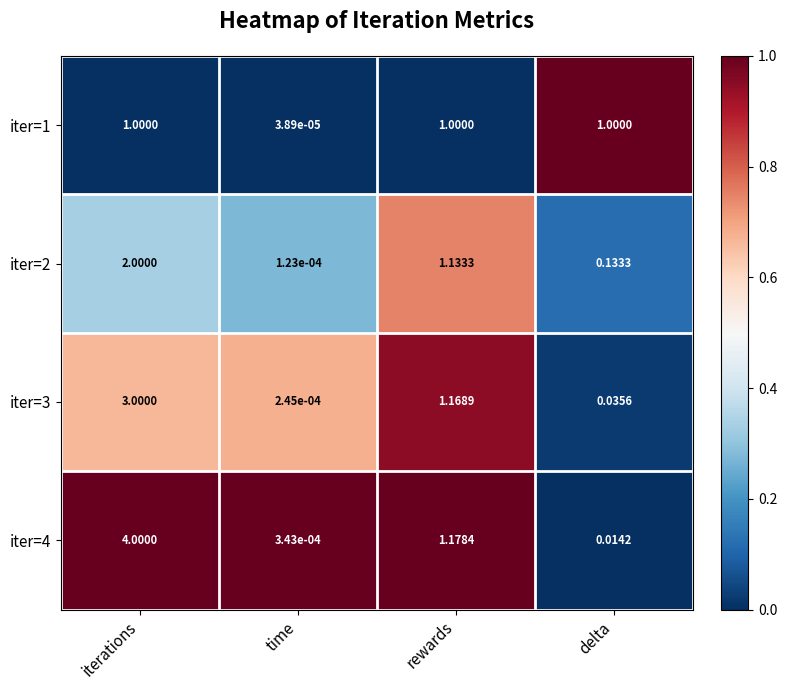

How many series are shown in this chart?

4